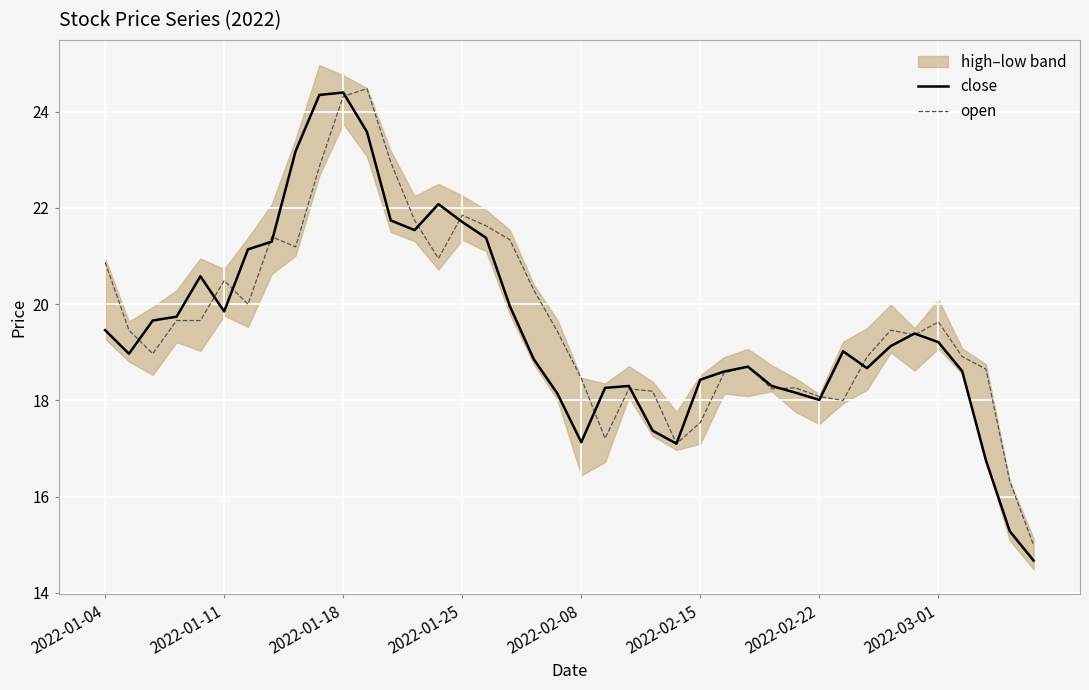

At which category does the chart reach its minimum across all series?

39